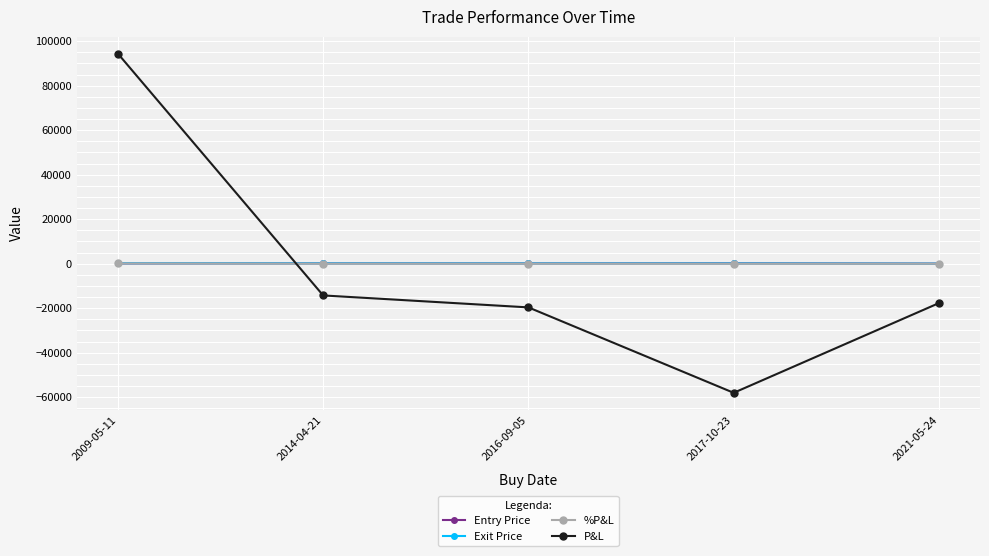

Is the value of %P&L at 2016-09-05 greater than the value of P&L at 2009-05-11?

No